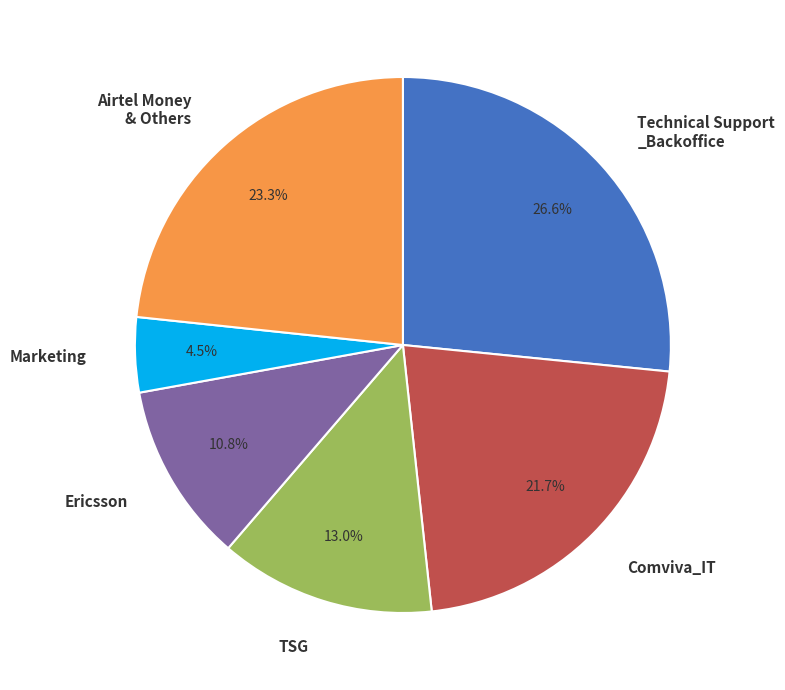

Does Marketing account for over 50% of the chart?

No